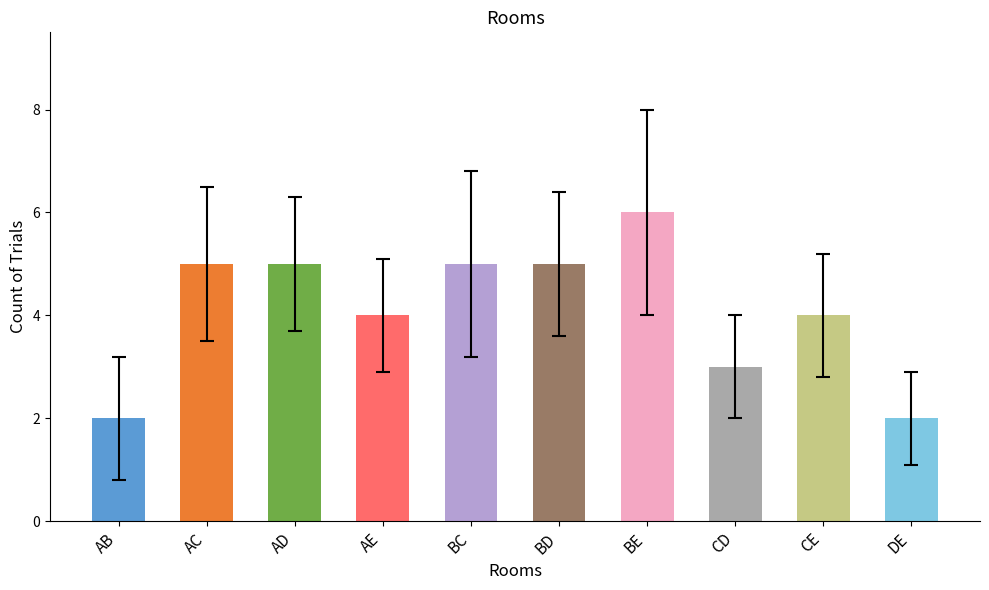

Is it true that the value at AC is 8?

False